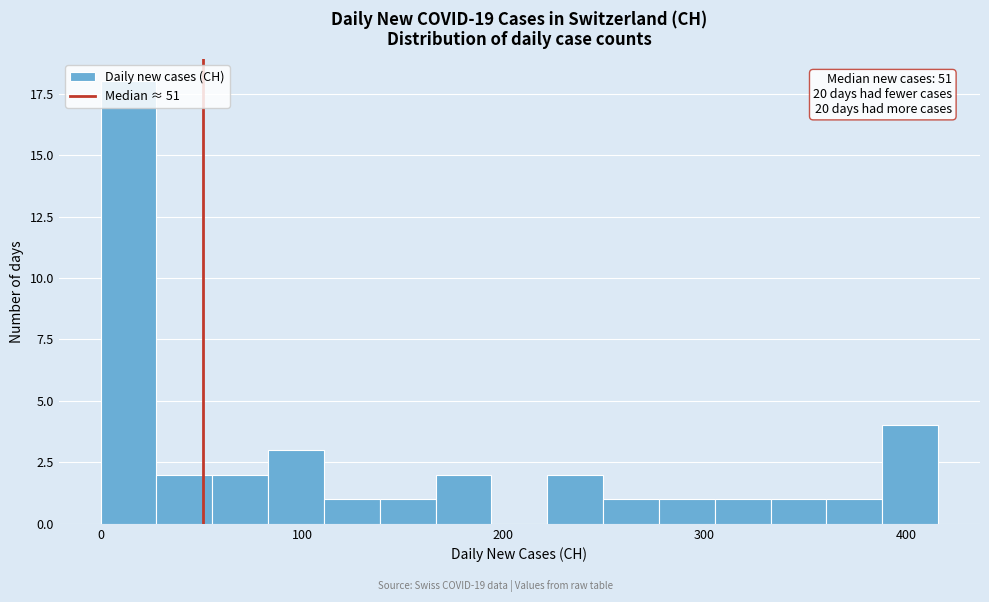

Around what value on the x-axis is the tallest bar? Give the approximate position of its centre, as read against the axis.

10